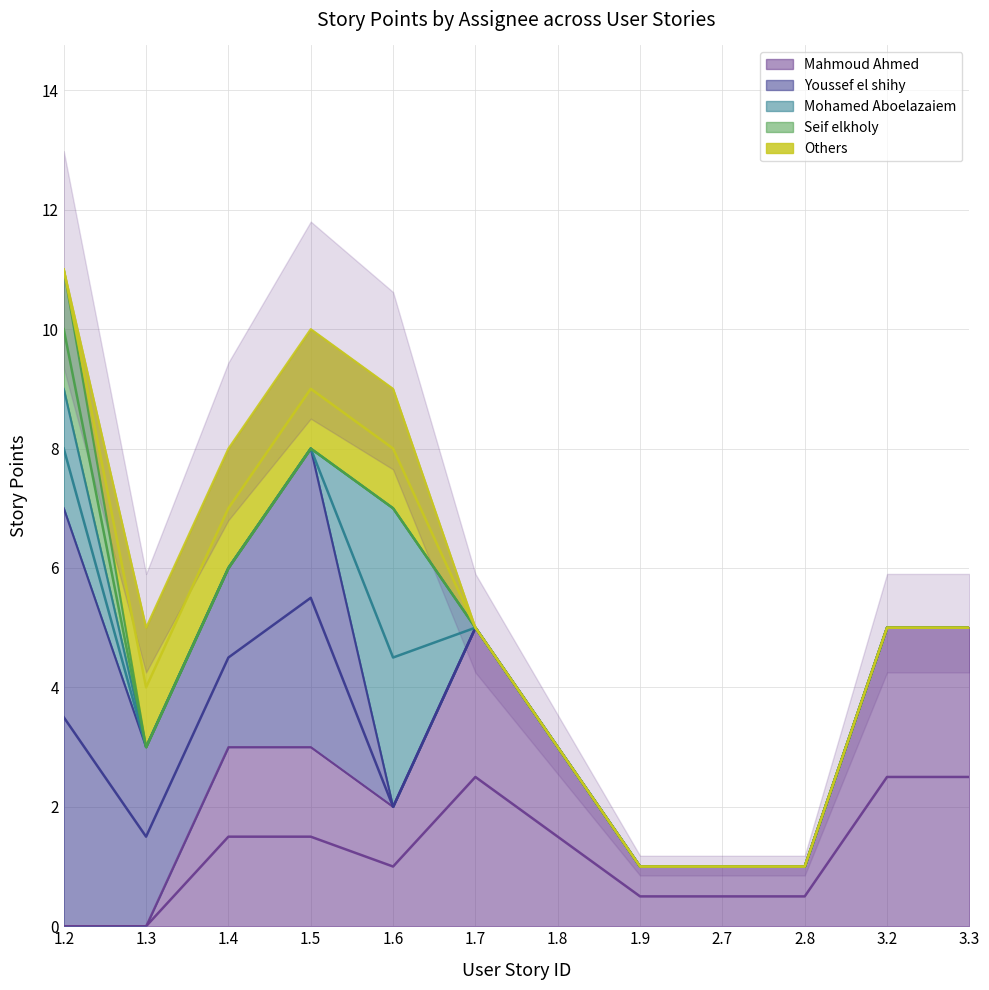

True or false: Seif elkholy and Mahmoud Ahmed cross at least once.

False